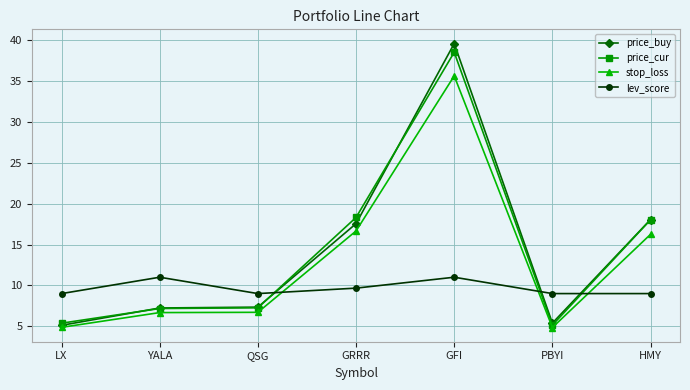

What is the difference between the second highest and second lowest values in the price_buy series?

12.7